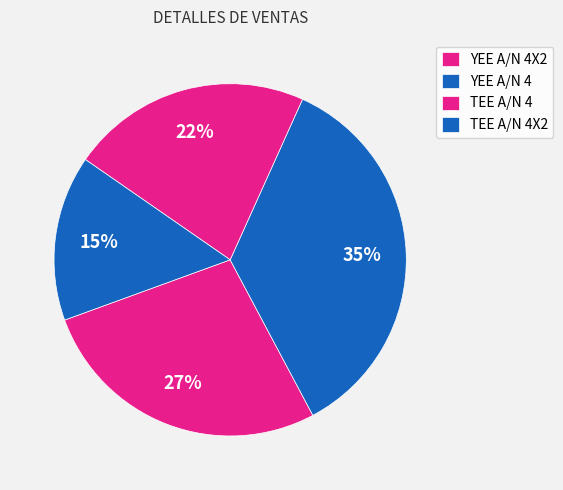

To the nearest percent, what percentage of the pie is YEE A/N 4?

35%